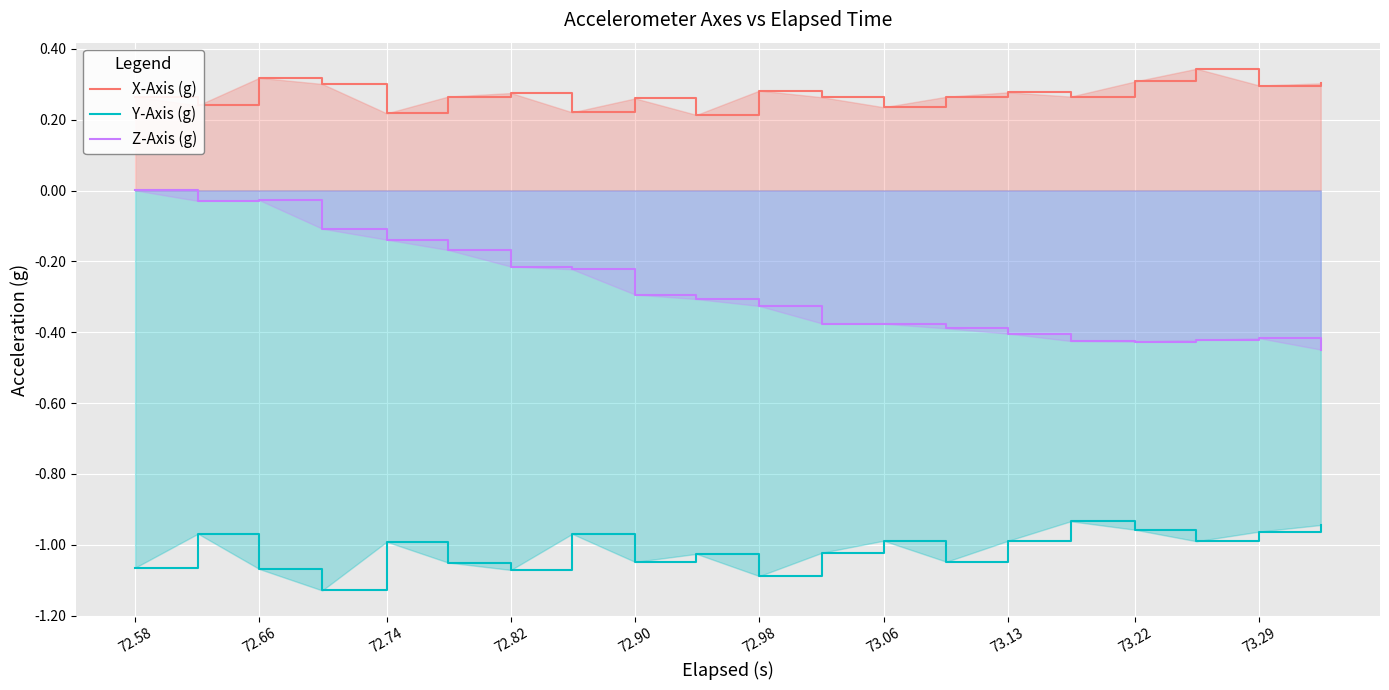

The value of X-Axis (g) at 73.22 is 0.3. True or false?

True